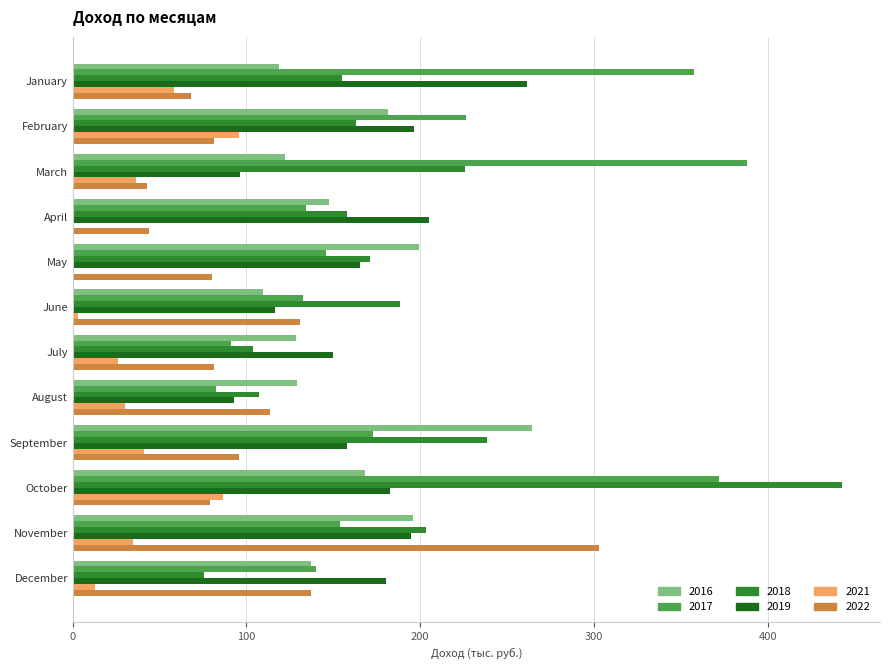

True or false: 2019 has a value of 235.5 at July.

False